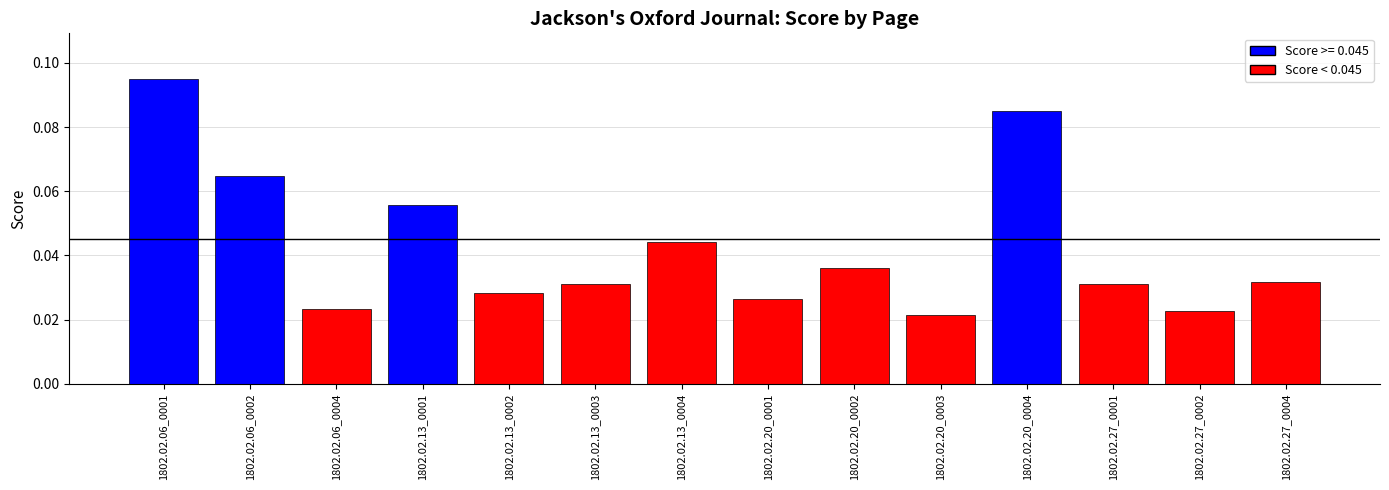

What is the sum of all values?

0.6